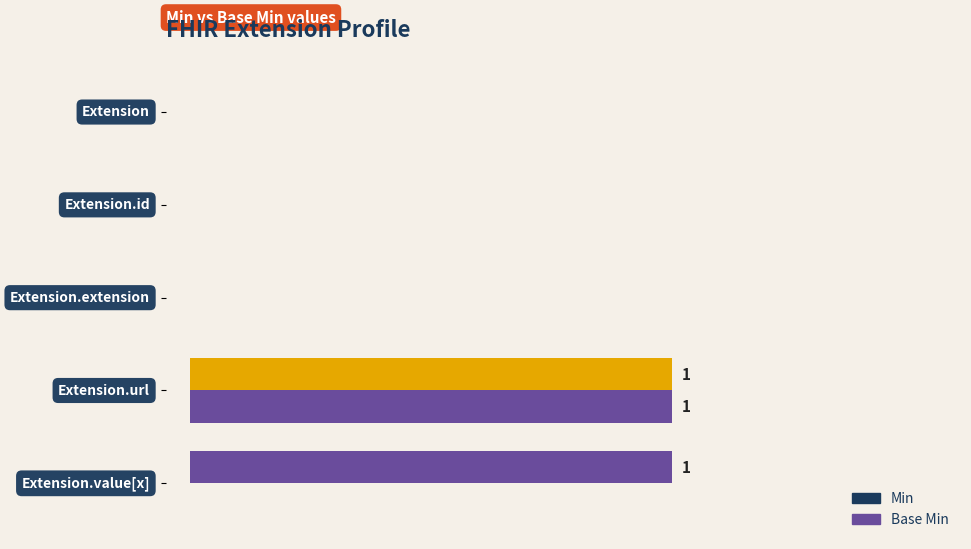

How many positive values does the Min series have?

2